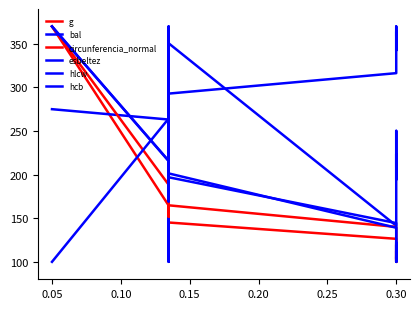

Is the value of circunferencia_normal at 0.15 greater than the value of hcb at 0.05?

No